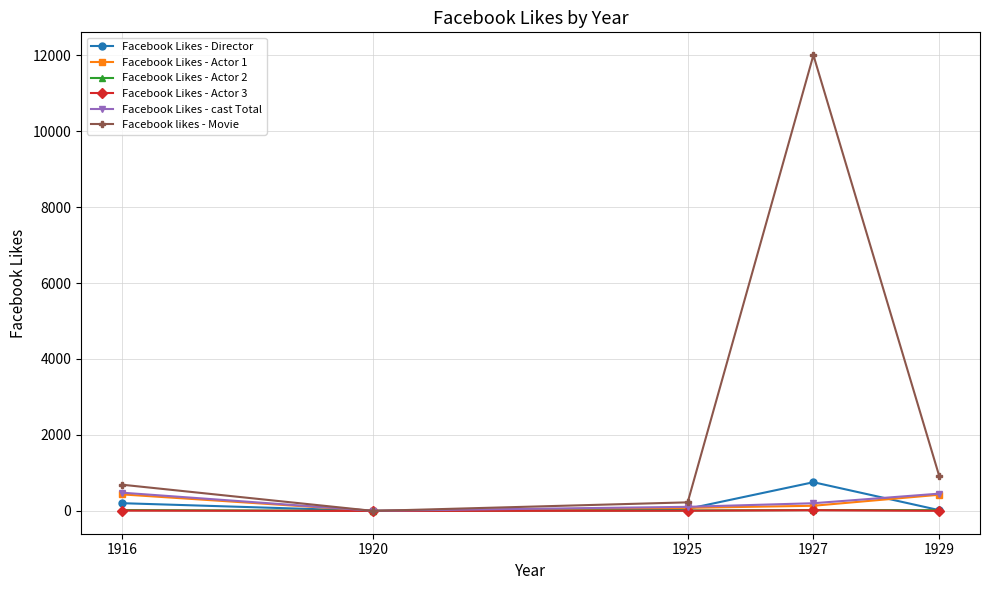

In Facebook Likes - Actor 2, how many points are lower than both neighbors (excluding endpoints)?

1